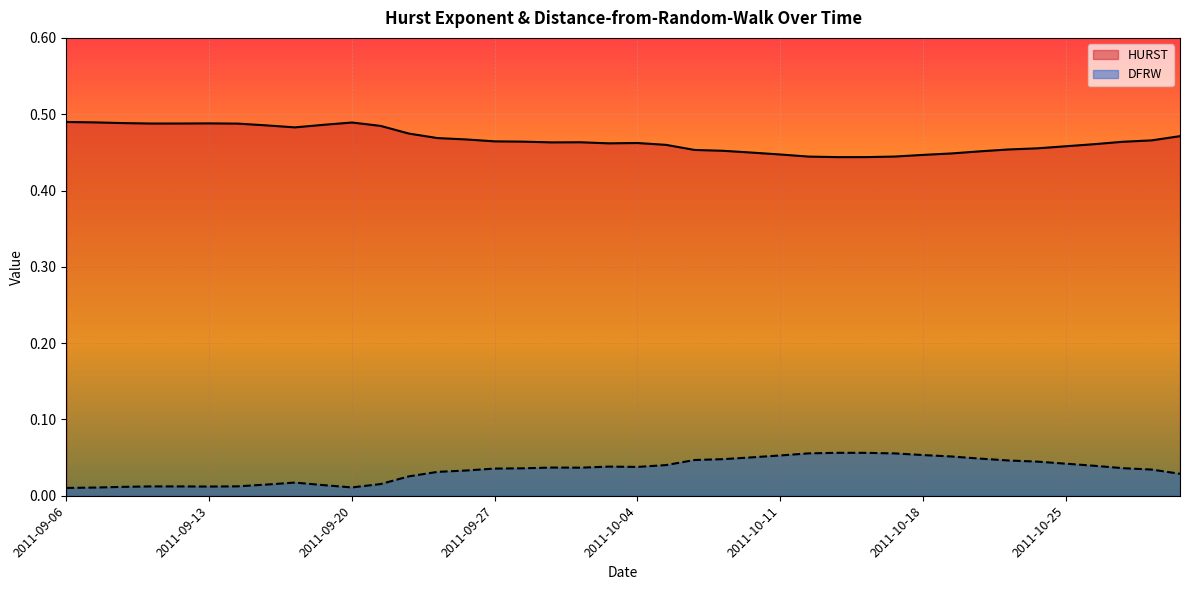

Is the value of DFRW at 2011-10-04 greater than the value of HURST at 2011-09-13?

No